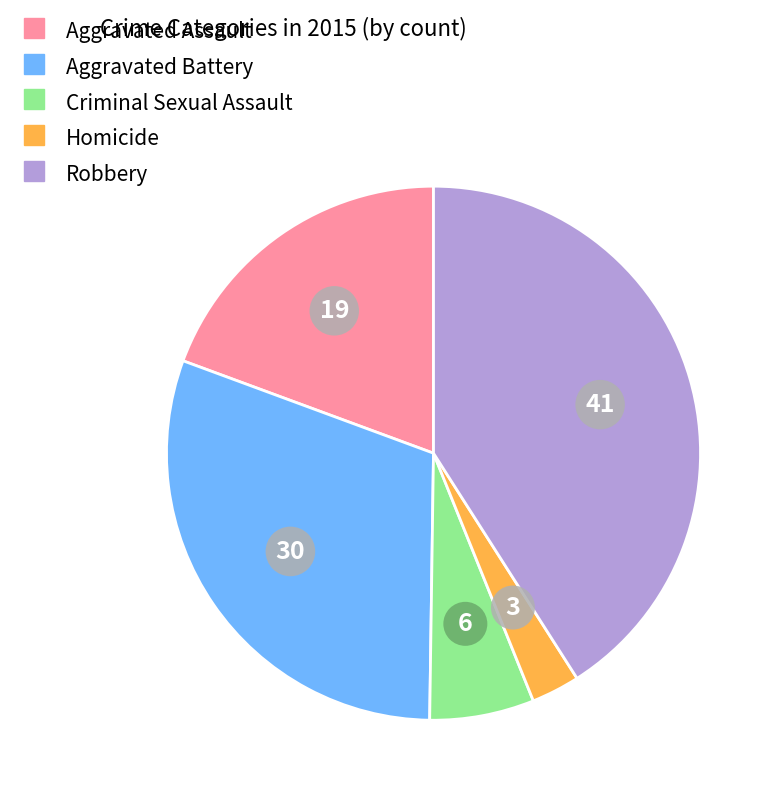

Which slice is the smallest?

Homicide